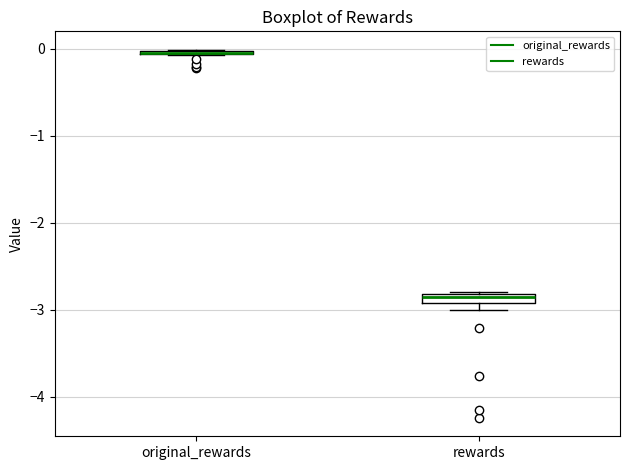

Where is the lower edge of the box for rewards on the y-axis? The values are not printed on the chart, so give them approximately, as read against the axis.

-2.9